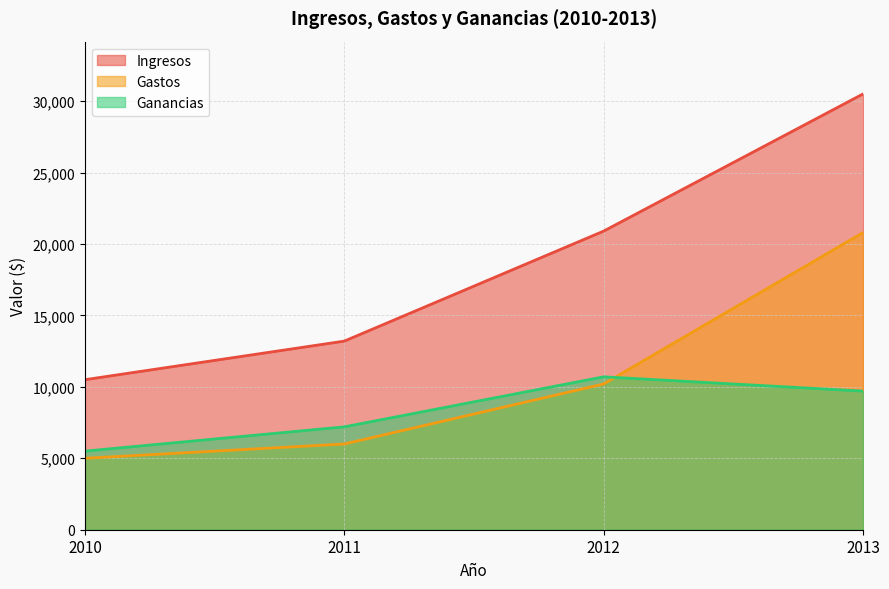

Reading left to right, extract all data points from this chart.

Ingresos: 10500	13200	20900	30500
Gastos: 5000	6000	10200	20800
Ganancias: 5500	7200	10700	9700